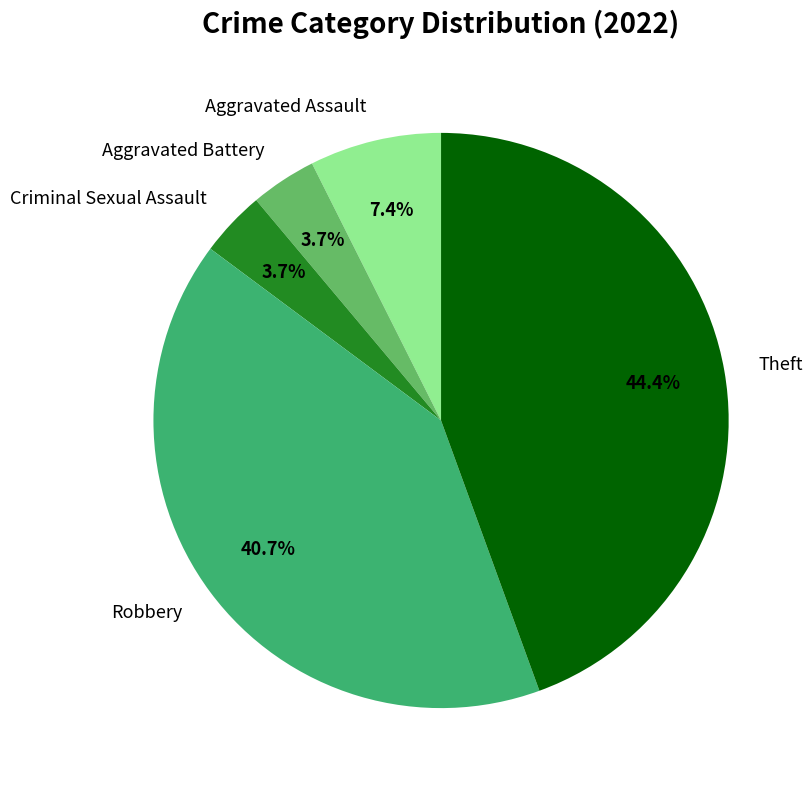

Count the number of slices in the pie.

5